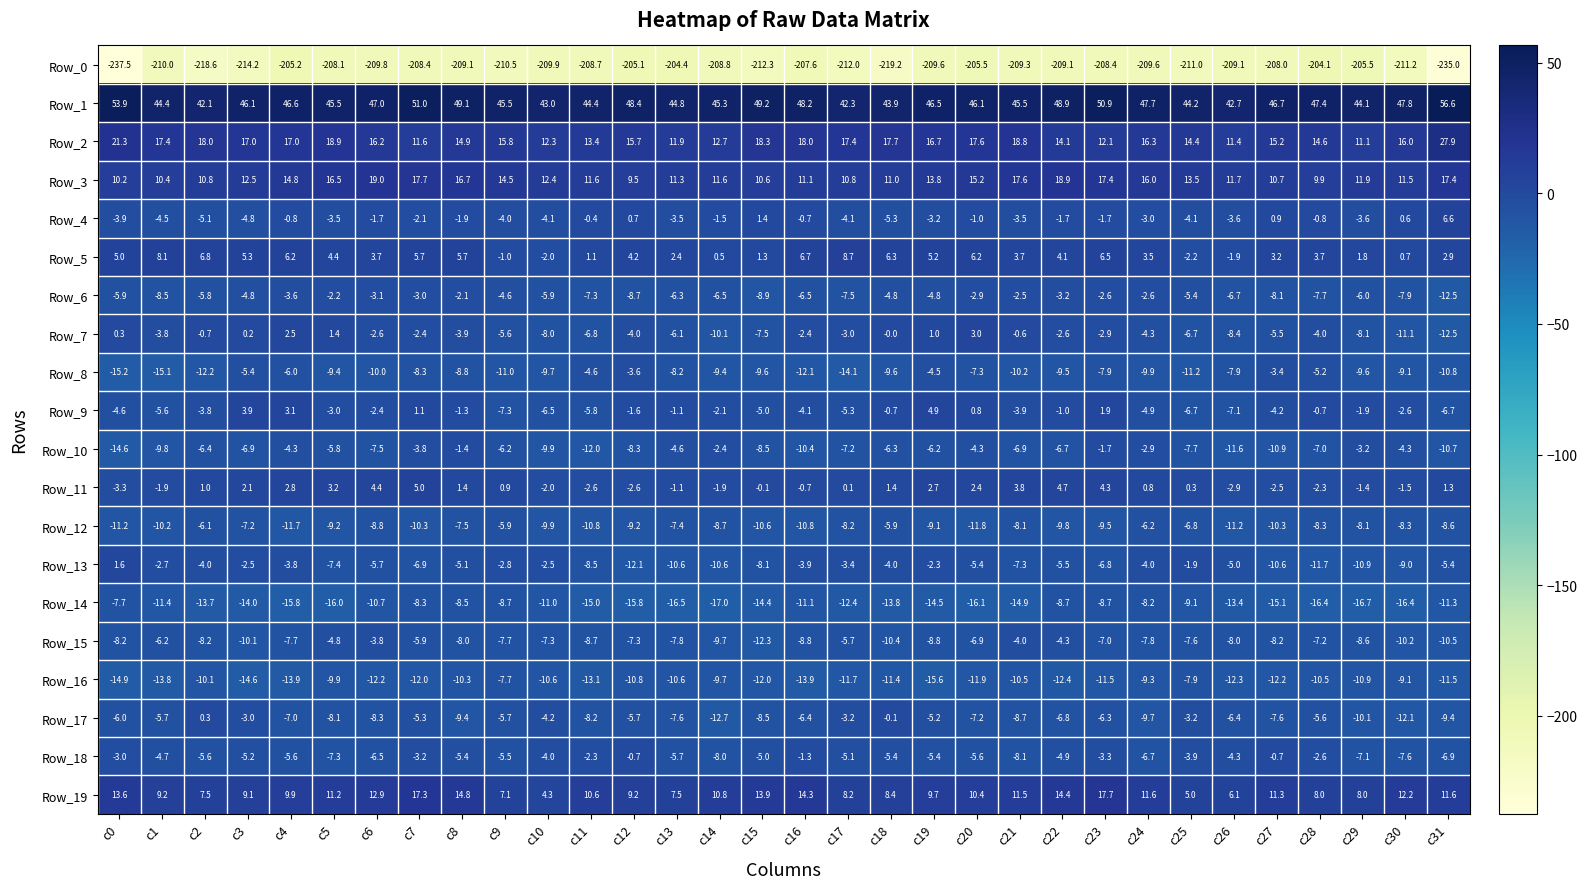

What is the difference between the Row_1 values at c14 and c11?

0.9